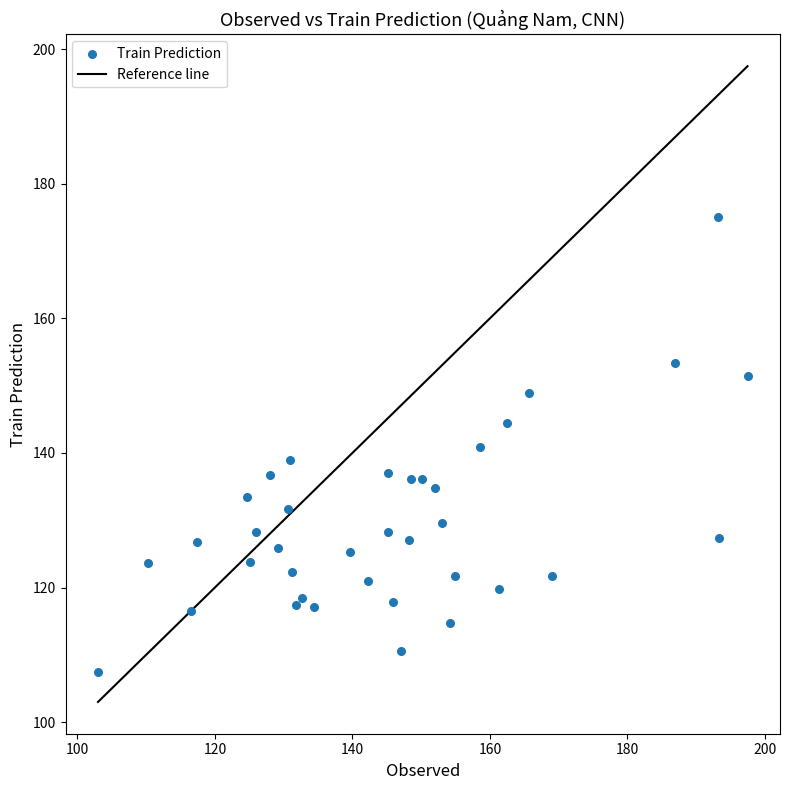

What is the range of X values (max minus min)?

94.5